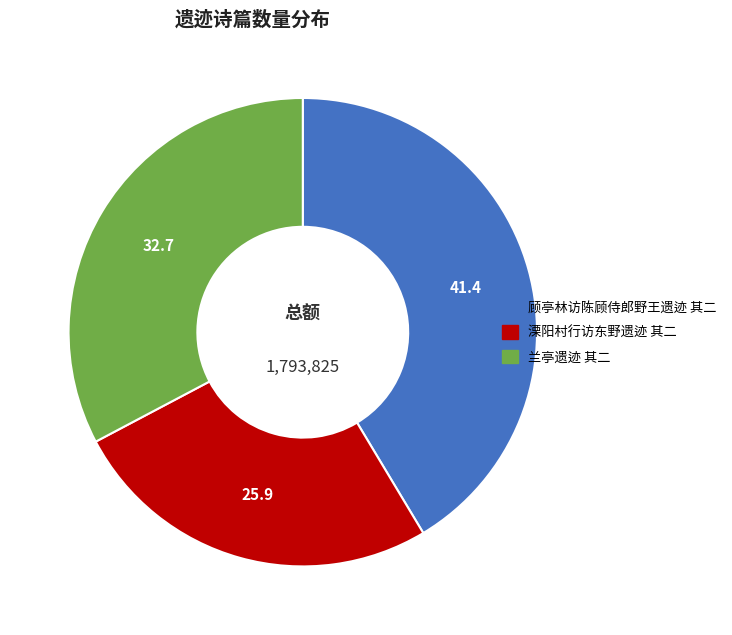

What is the ratio of the value at 顾亭林访陈顾侍郎野王遗迹 其二 to the value at 兰亭遗迹 其二?

1.3